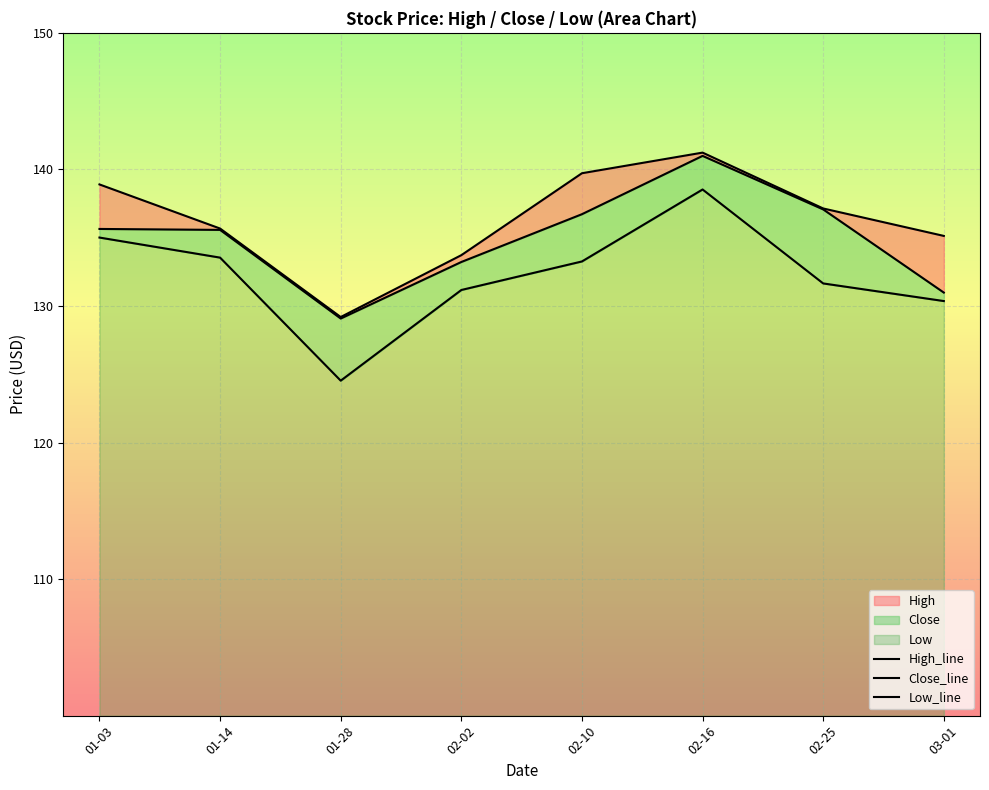

What is the difference between the Close_line values at 03-01 and 01-03?

4.7